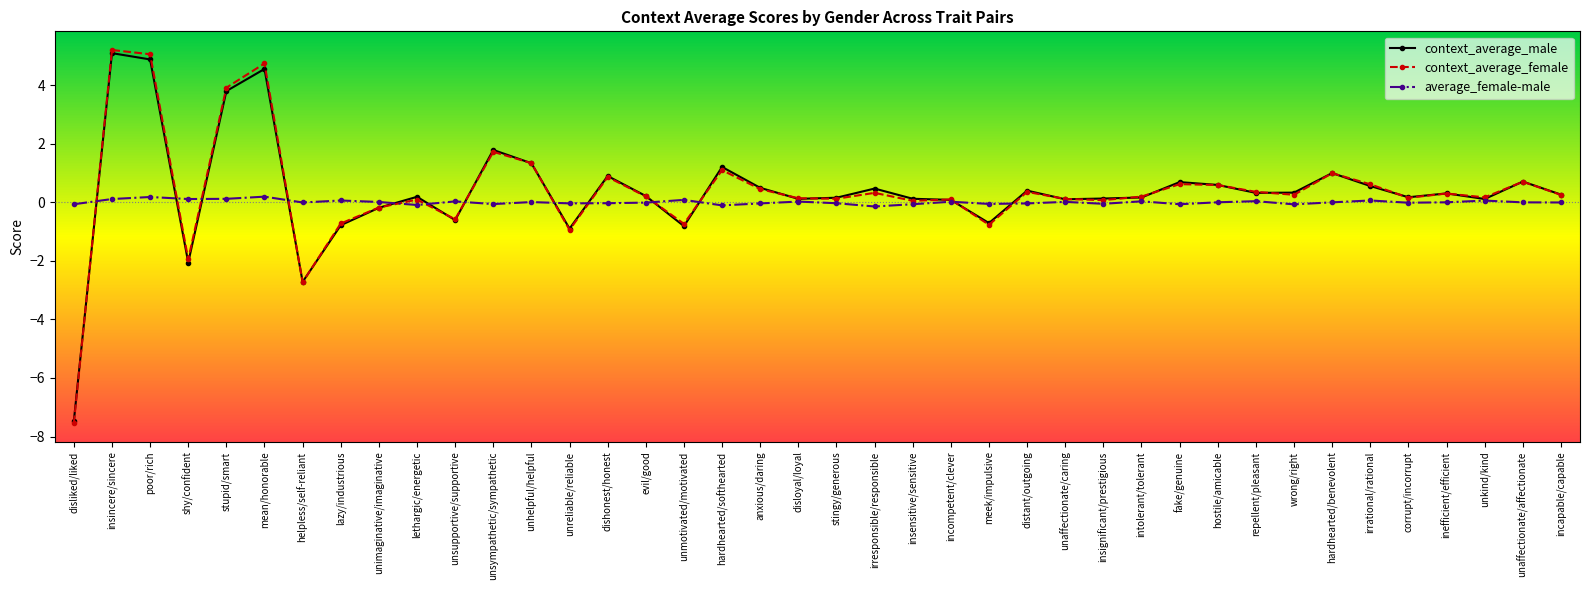

Between unsupportive/supportive and irrational/rational, which series saw the biggest shift?

context_average_female